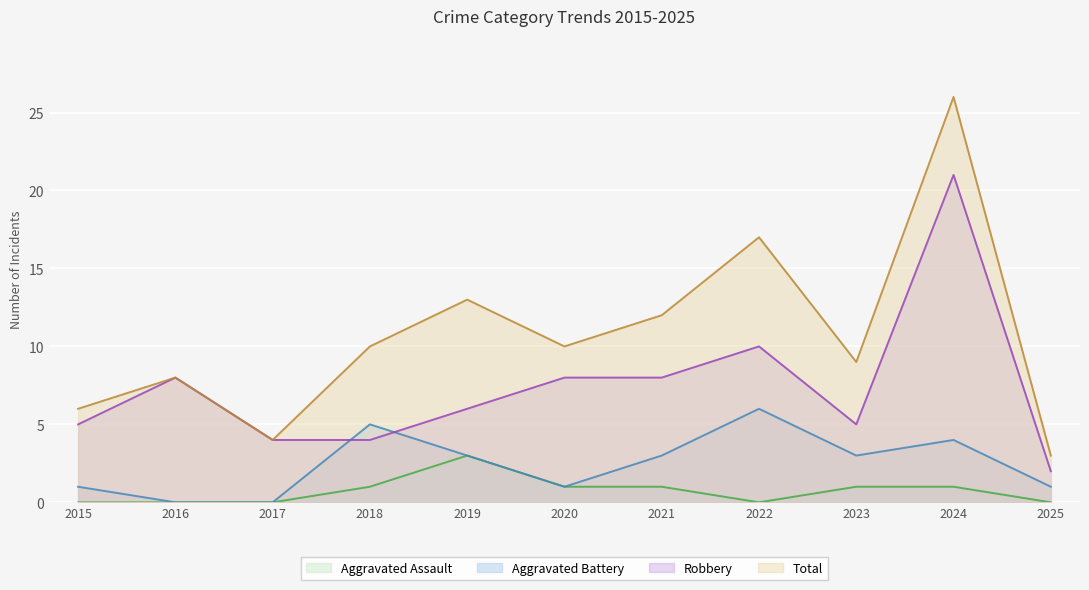

What is the difference between the highest and lowest values at 2020?

9